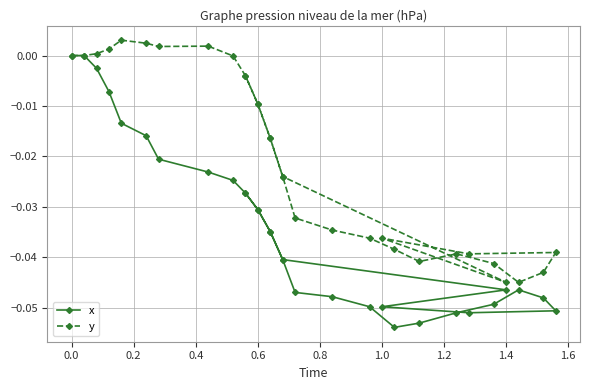

True or false: x has a value of -0.0 at 17.

False